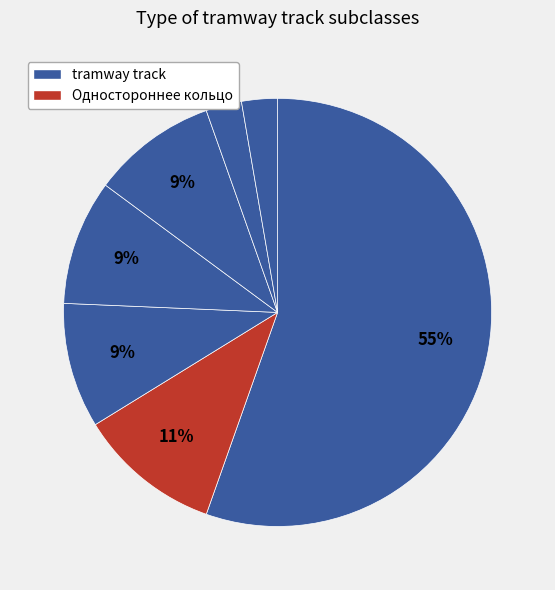

Count the number of slices in the pie.

7